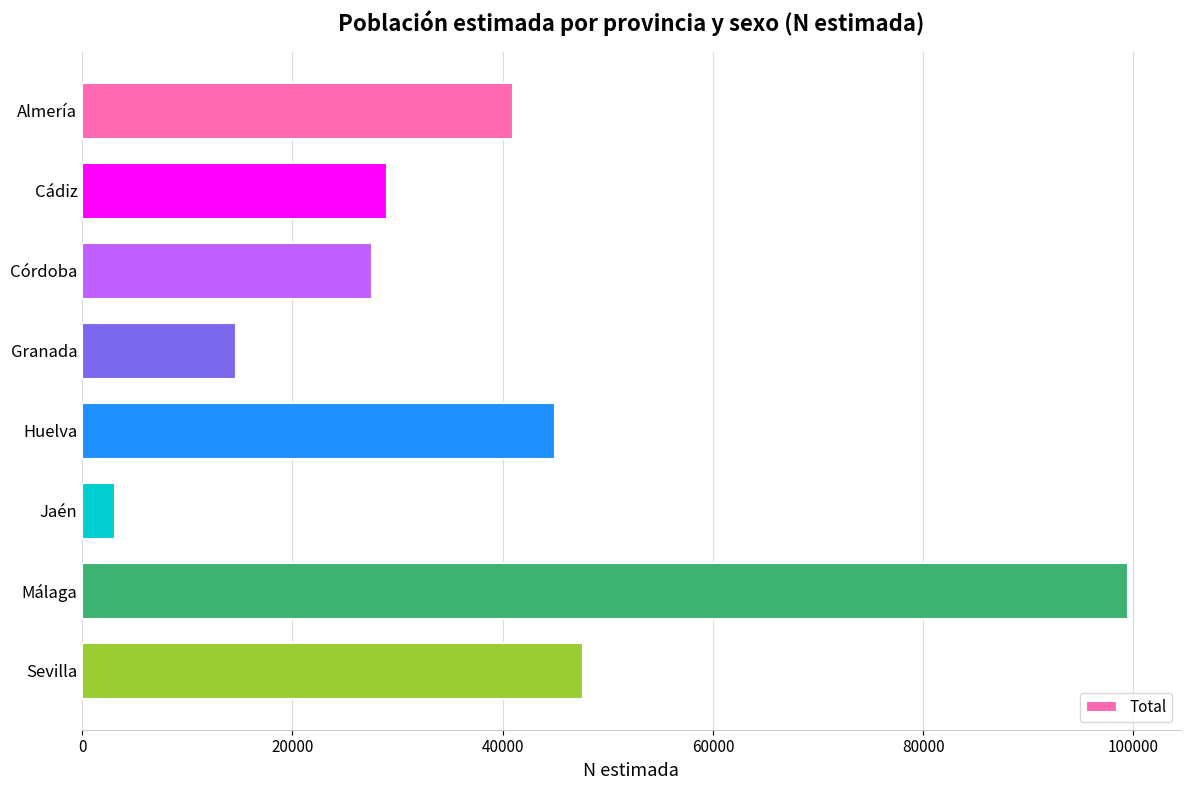

The chart shows a value of 27568 at Córdoba. True or false?

True